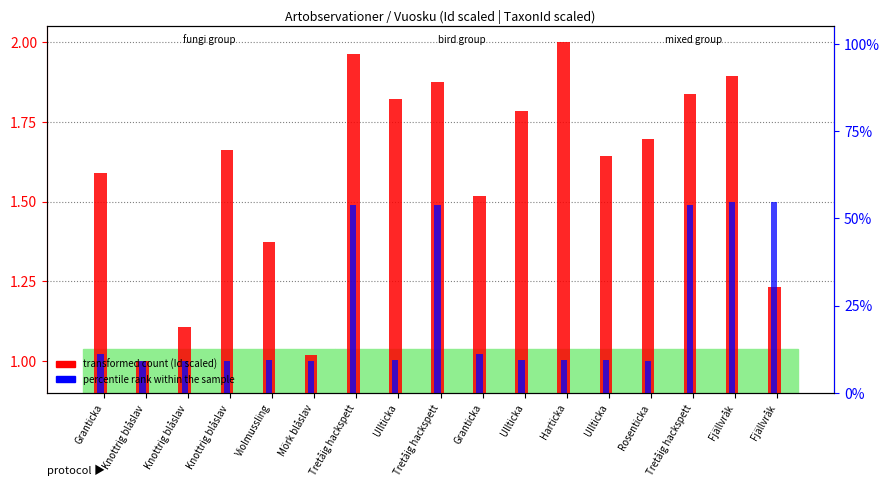

List the series in order of their peak value, lowest first.

percentile rank within the sample, transformed count